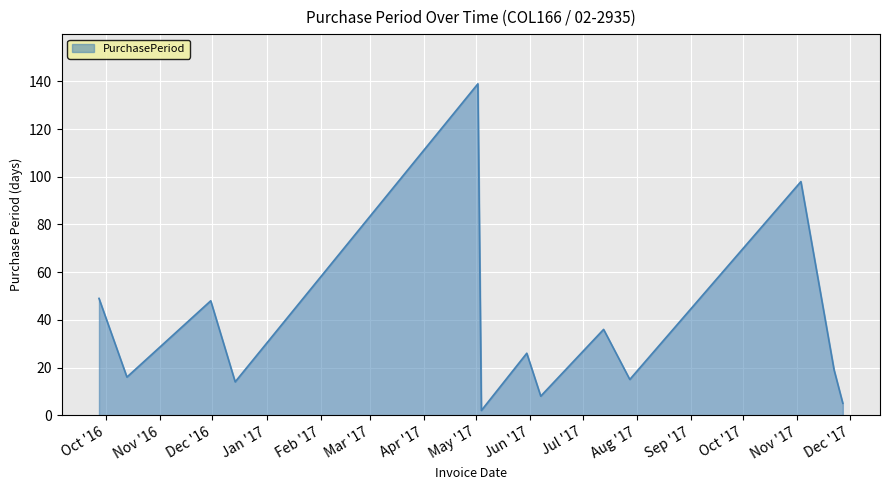

What is the greatest value displayed?

139